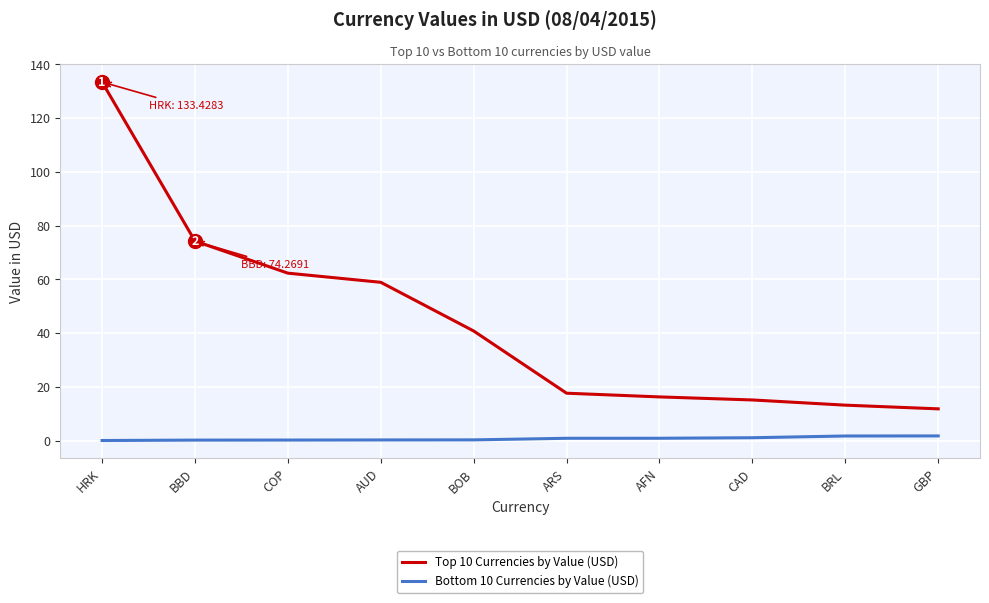

At which category is the sum across all series the highest?

HRK